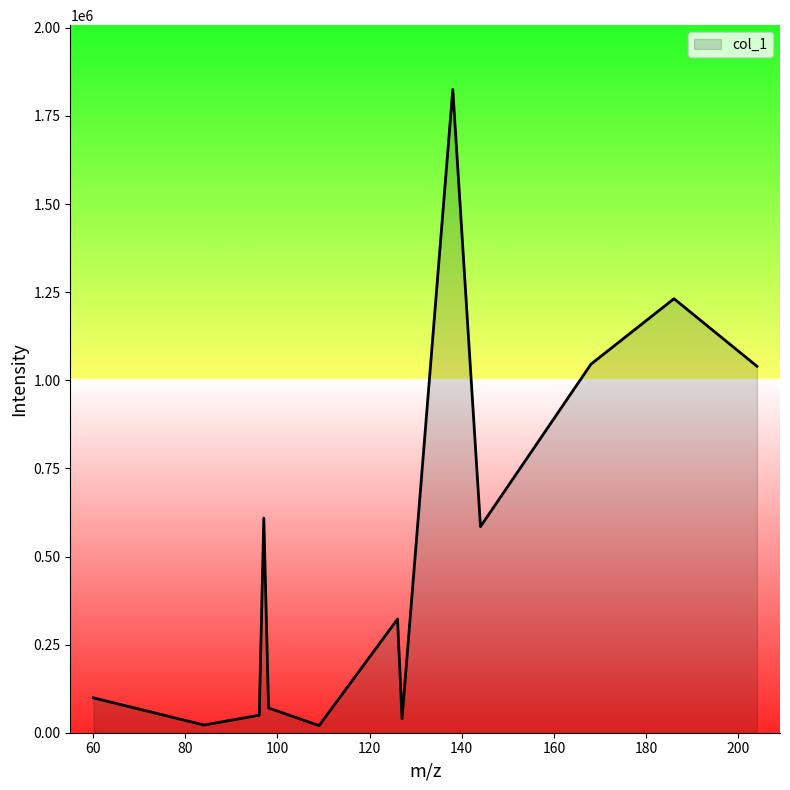

What is the difference between the maximum and minimum values?

1804921.8